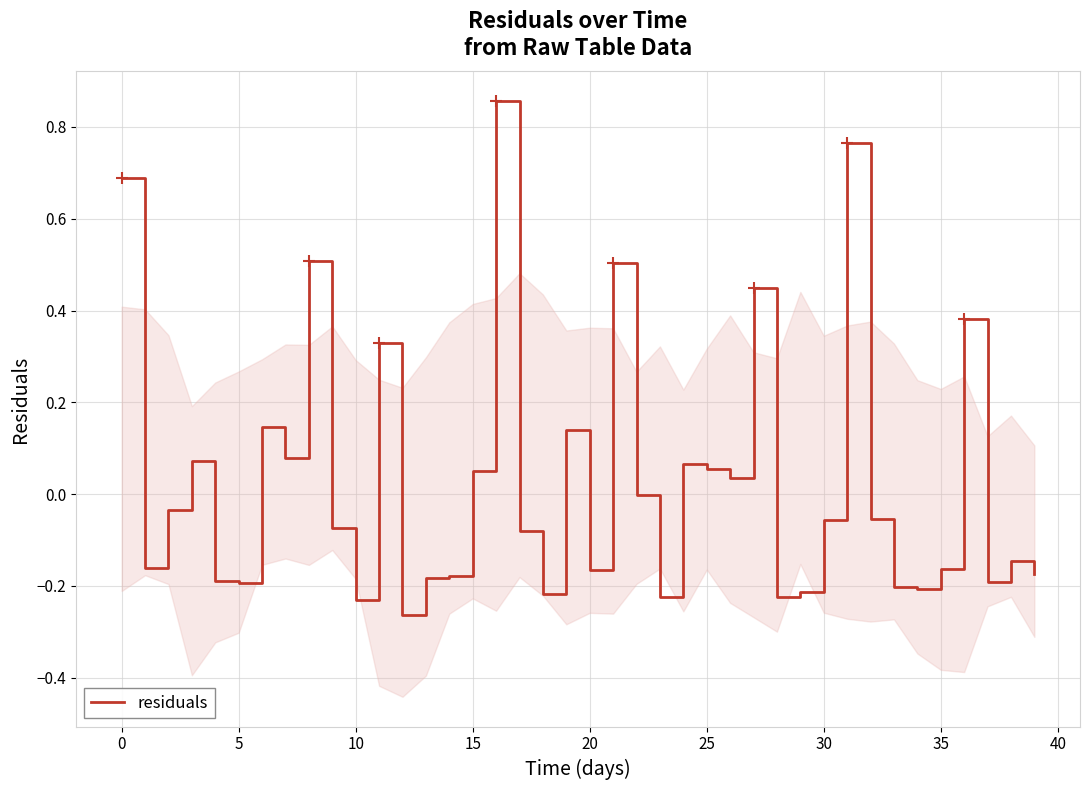

What is the sum of the values at 28 and 30?

-0.3